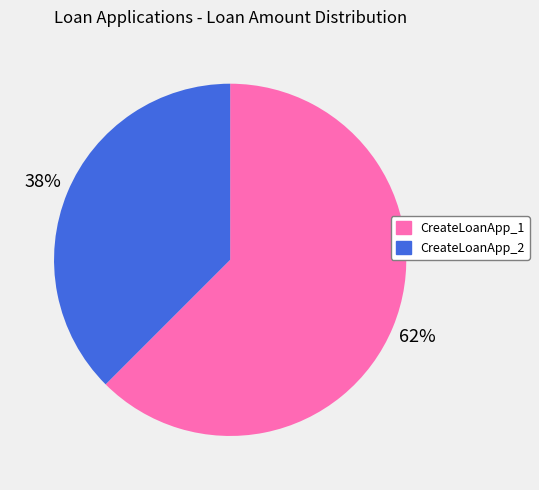

To the nearest percent, what is the combined percentage of CreateLoanApp_1 and CreateLoanApp_2?

100%